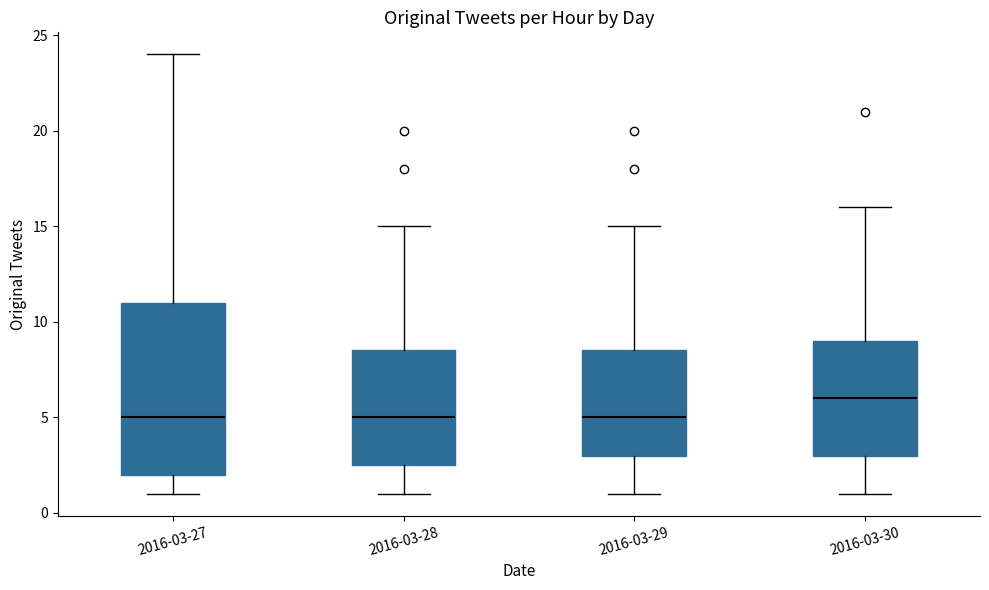

Which box's median line is the highest?

2016-03-30